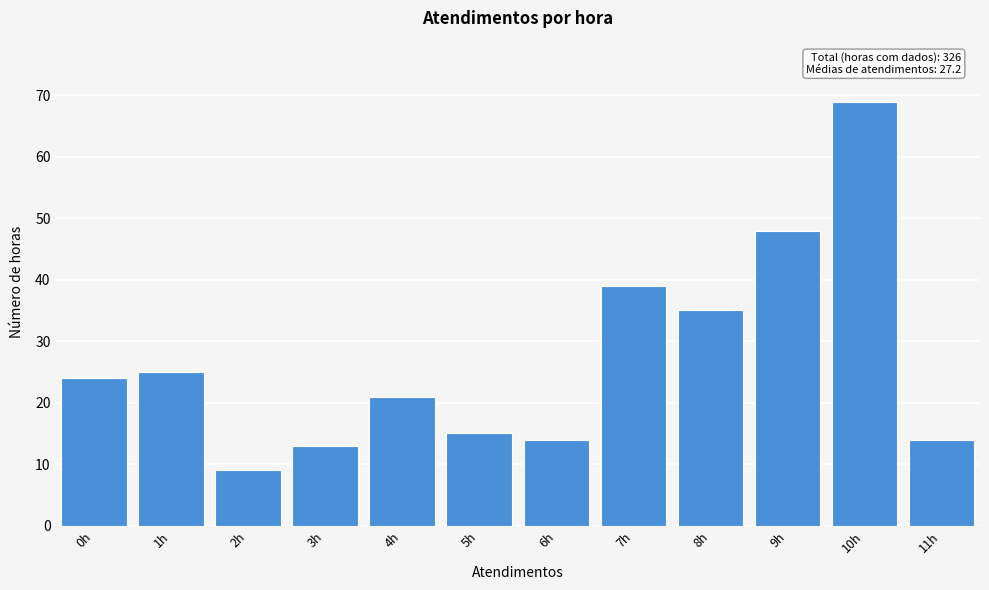

Reading right to left, what are all the values shown in this chart?

11h=14	10h=69	9h=48	8h=35	7h=39	6h=14	5h=15	4h=21	3h=13	2h=9	1h=25	0h=24